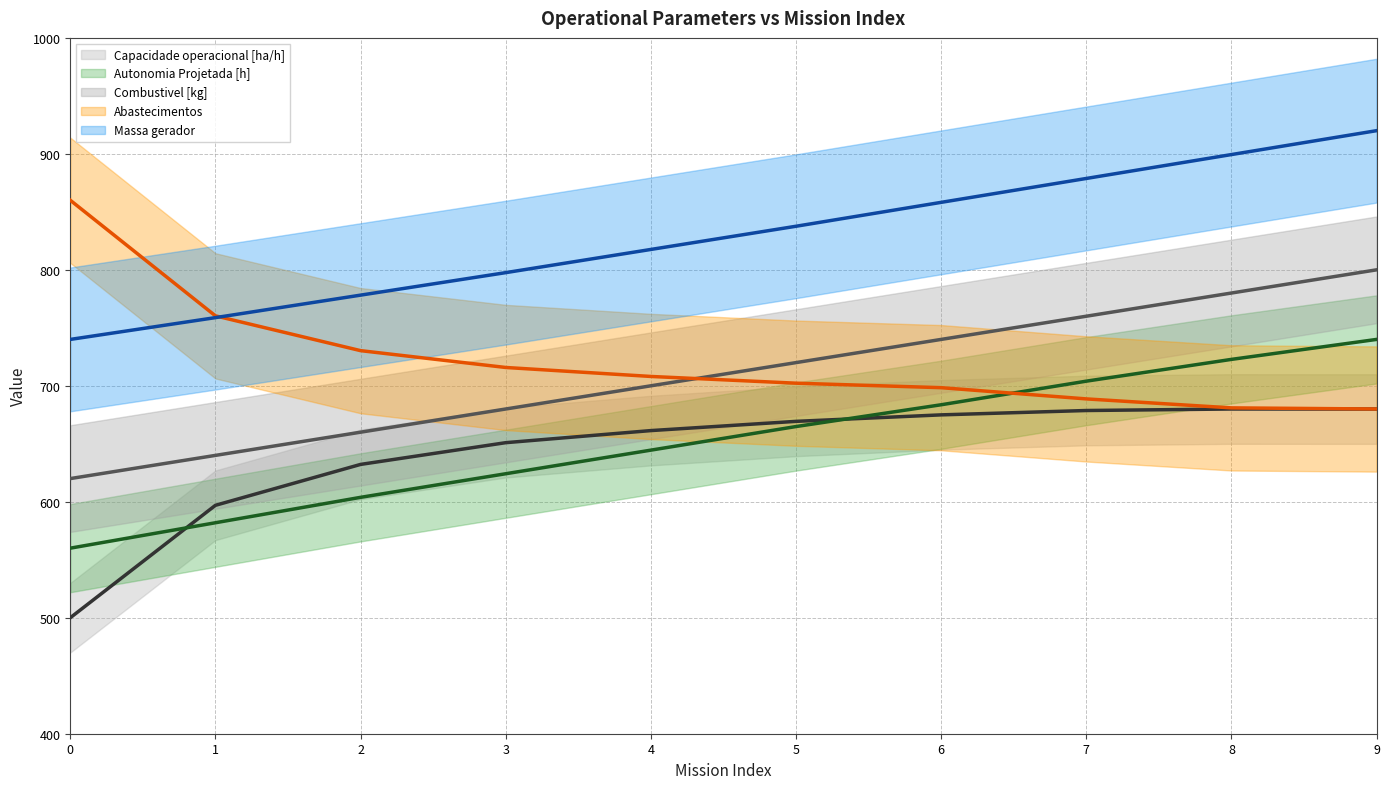

The value of Massa gerador at 9 is 920.0. True or false?

True